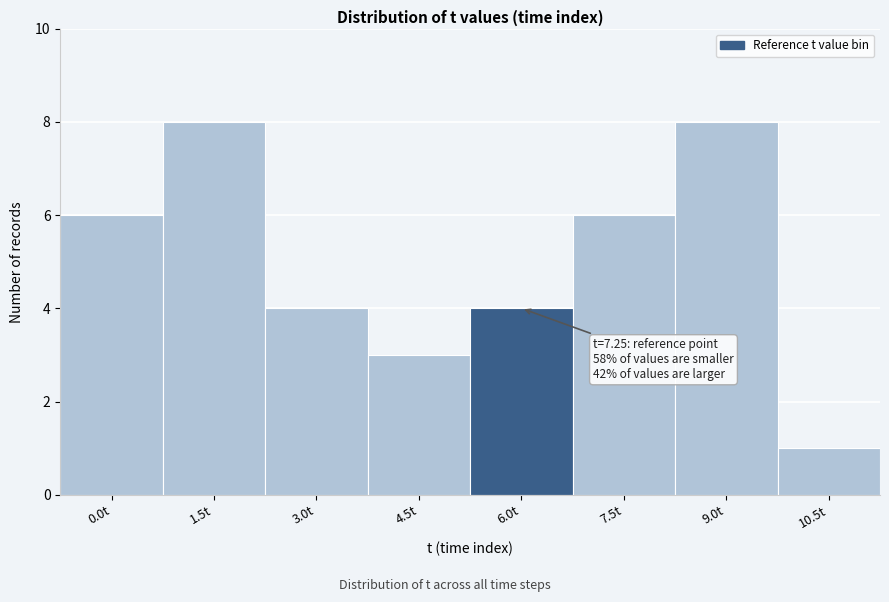

Reading right to left, extract all data points from this chart.

10.5t=1	9.0t=8	7.5t=6	6.0t=4	4.5t=3	3.0t=4	1.5t=8	0.0t=6